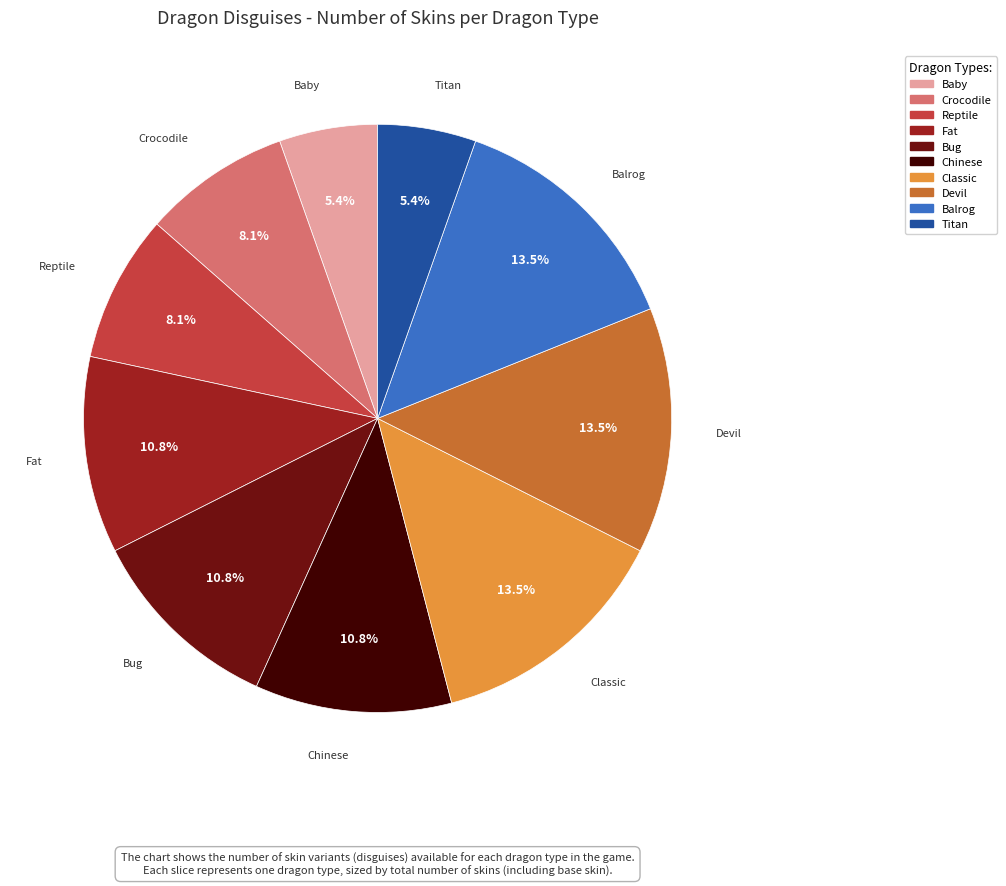

Is there a majority slice in this chart?

No